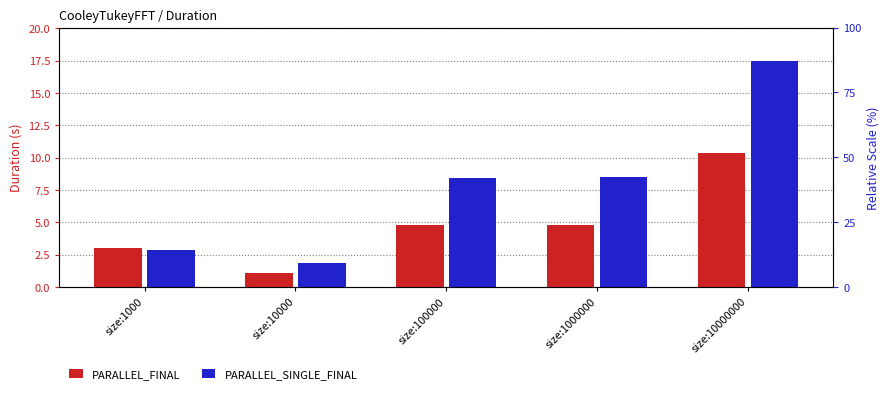

At which label does PARALLEL_FINAL first exceed 4?

size:100000